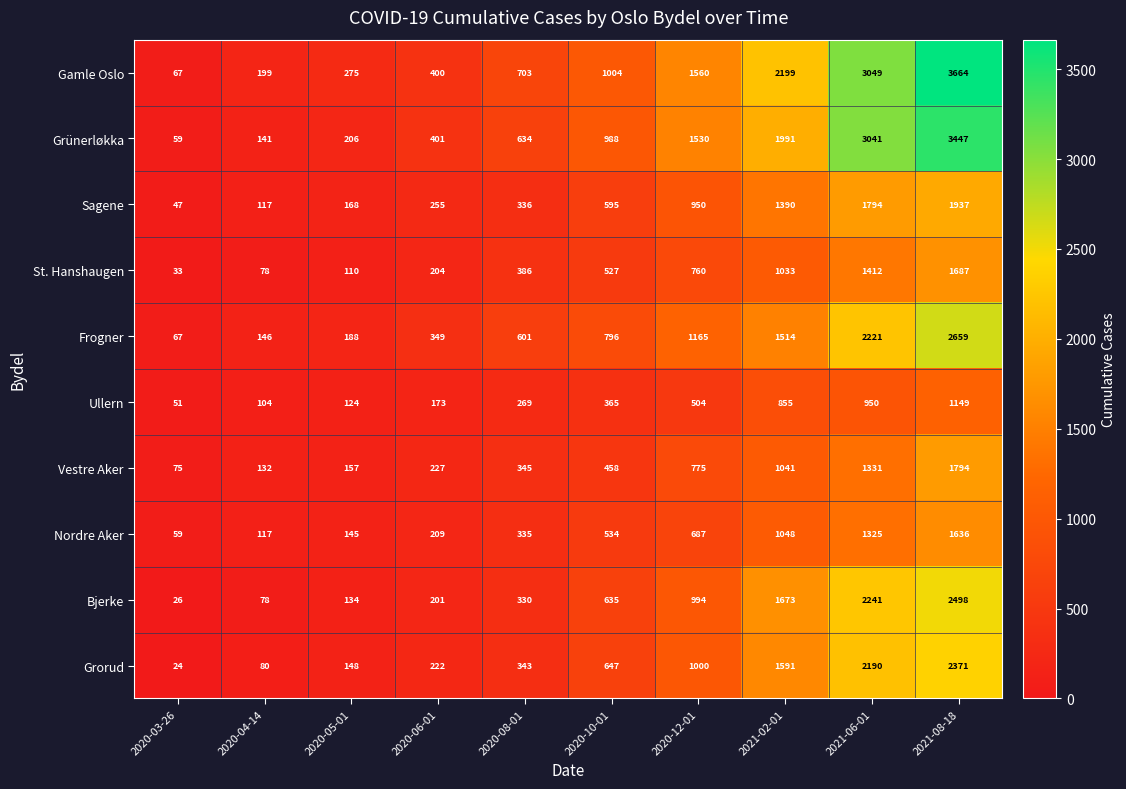

Read the Gamle Oslo value at 2021-08-18, to the nearest 10.

3660